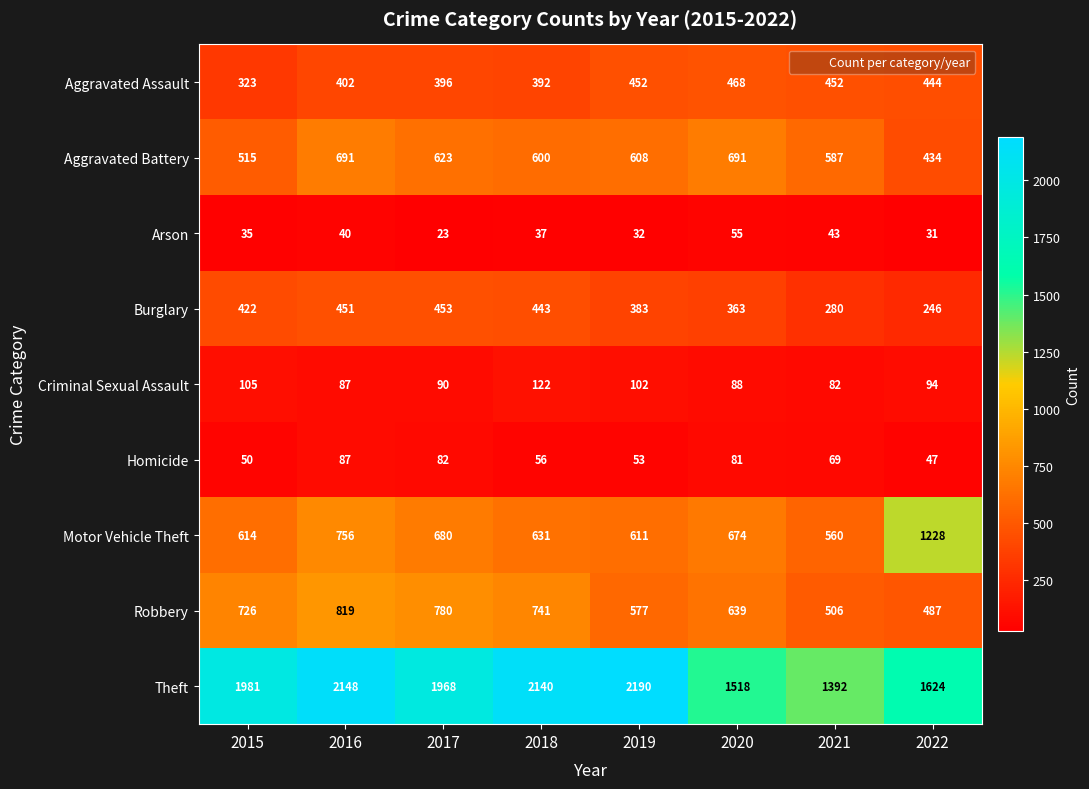

What is the approximate value of Theft at 2018, to the nearest 50?

2150